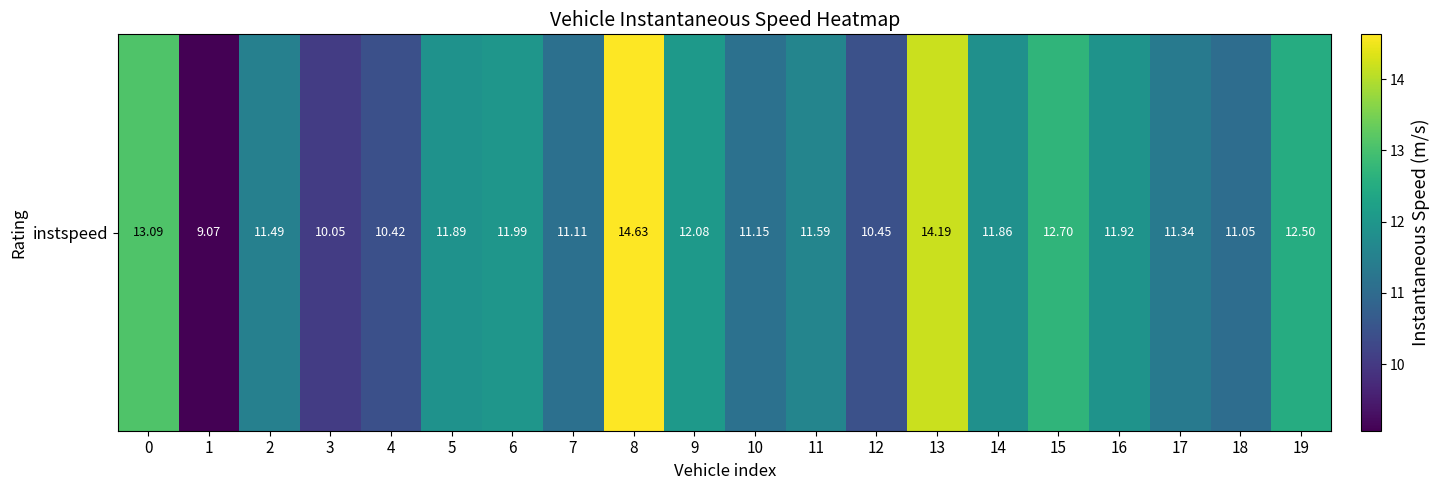

List the labels in order of value, largest first.

8, 13, 0, 15, 19, 9, 6, 16, 5, 14, 11, 2, 17, 10, 7, 18, 12, 4, 3, 1